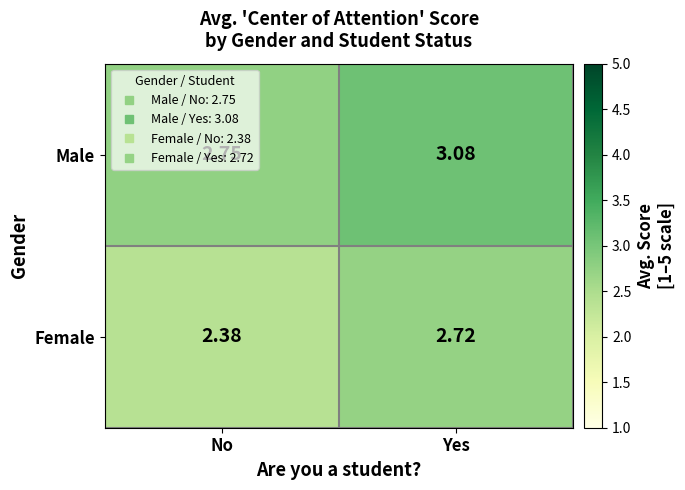

Which label corresponds to the largest value in the chart?

Yes